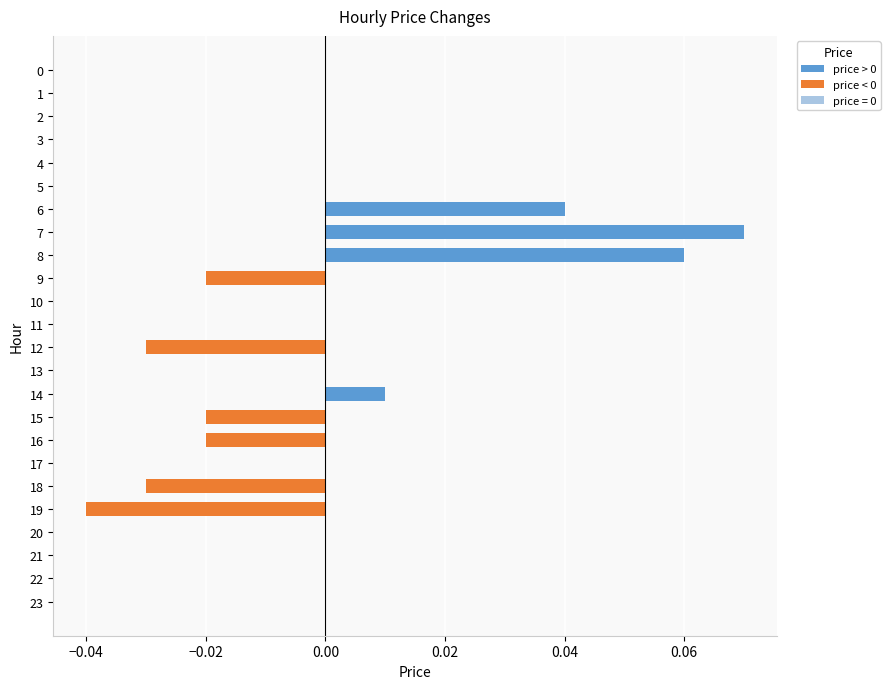

Are the bars horizontal?

Yes